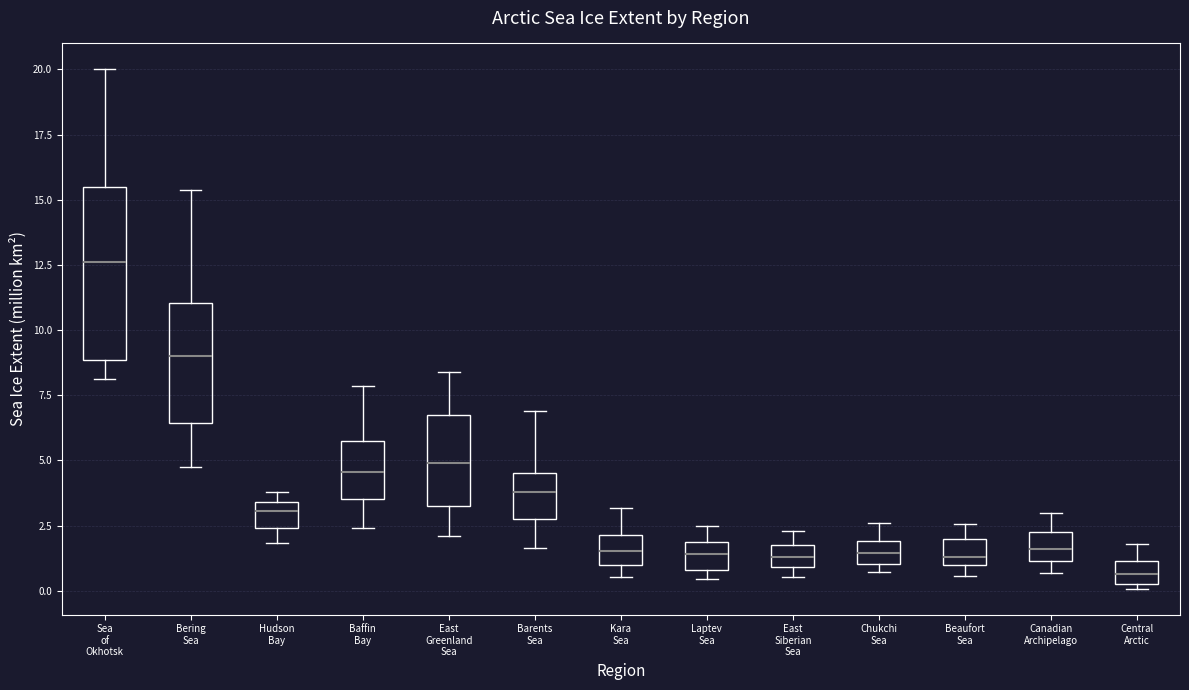

Reading left to right, read every box against the y-axis: the position of its median line, the range the box covers, and the ends of its whiskers. The values are not printed on the chart, so give them approximately, as read against the axis.

Sea of Okhotsk: median 12.5, box 9.0 to 15.5, whiskers 8.0 to 20.0
Bering Sea: median 9.0, box 6.5 to 11.0, whiskers 4.5 to 15.5
Hudson Bay: median 3.0, box 2.5 to 3.5, whiskers 2.0 to 4.0
Baffin Bay: median 4.5, box 3.5 to 6.0, whiskers 2.5 to 8.0
East Greenland Sea: median 5.0, box 3.5 to 6.5, whiskers 2.0 to 8.5
Barents Sea: median 4.0, box 3.0 to 4.5, whiskers 1.5 to 7.0
Kara Sea: median 1.5, box 1.0 to 2.0, whiskers 0.5 to 3.0
Laptev Sea: median 1.5, box 1.0 to 2.0, whiskers 0.5 to 2.5
East Siberian Sea: median 1.5 (inside the box), box 1.0 to 1.5, whiskers 0.5 to 2.5
Chukchi Sea: median 1.5, box 1.0 to 2.0, whiskers 0.5 to 2.5
Beaufort Sea: median 1.5, box 1.0 to 2.0, whiskers 0.5 to 2.5
Canadian Archipelago: median 1.5, box 1.0 to 2.5, whiskers 0.5 to 3.0
Central Arctic: median 0.5, box 0.0 to 1.0, whiskers 0.0 (just below the box's lower edge) to 2.0